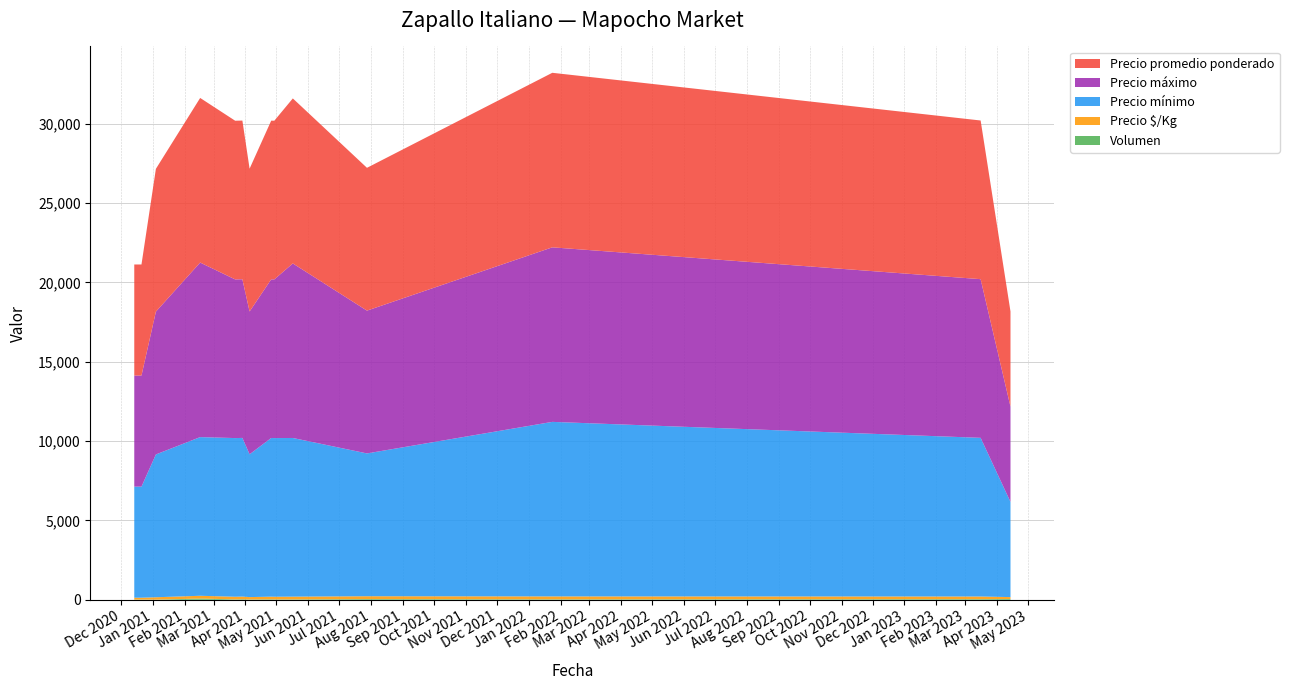

Reading right to left, list all the values displayed in this chart.

Volumen: 2023-04-14=50	2023-03-16=40	2022-01-24=30	2021-07-28=45	2021-05-17=25	2021-04-29=25	2021-04-26=30	2021-04-05=20	2021-03-29=35	2021-03-22=25	2021-02-16=80	2021-01-04=10	2020-12-21=15	2020-12-14=15
Precio $/Kg: 2023-04-14=120	2023-03-16=167	2022-01-24=183	2021-07-28=180	2021-05-17=173	2021-04-29=167	2021-04-26=167	2021-04-05=150	2021-03-29=167	2021-03-22=167	2021-02-16=173	2021-01-04=150	2020-12-21=117	2020-12-14=117
Precio mínimo: 2023-04-14=6000	2023-03-16=10000	2022-01-24=11000	2021-07-28=9000	2021-05-17=10000	2021-04-29=10000	2021-04-26=10000	2021-04-05=9000	2021-03-29=10000	2021-03-22=10000	2021-02-16=10000	2021-01-04=9000	2020-12-21=7000	2020-12-14=7000
Precio máximo: 2023-04-14=6000	2023-03-16=10000	2022-01-24=11000	2021-07-28=9000	2021-05-17=11000	2021-04-29=10000	2021-04-26=10000	2021-04-05=9000	2021-03-29=10000	2021-03-22=10000	2021-02-16=11000	2021-01-04=9000	2020-12-21=7000	2020-12-14=7000
Precio promedio ponderado: 2023-04-14=6000	2023-03-16=10000	2022-01-24=11000	2021-07-28=9000	2021-05-17=10400	2021-04-29=10000	2021-04-26=10000	2021-04-05=9000	2021-03-29=10000	2021-03-22=10000	2021-02-16=10375	2021-01-04=9000	2020-12-21=7000	2020-12-14=7000